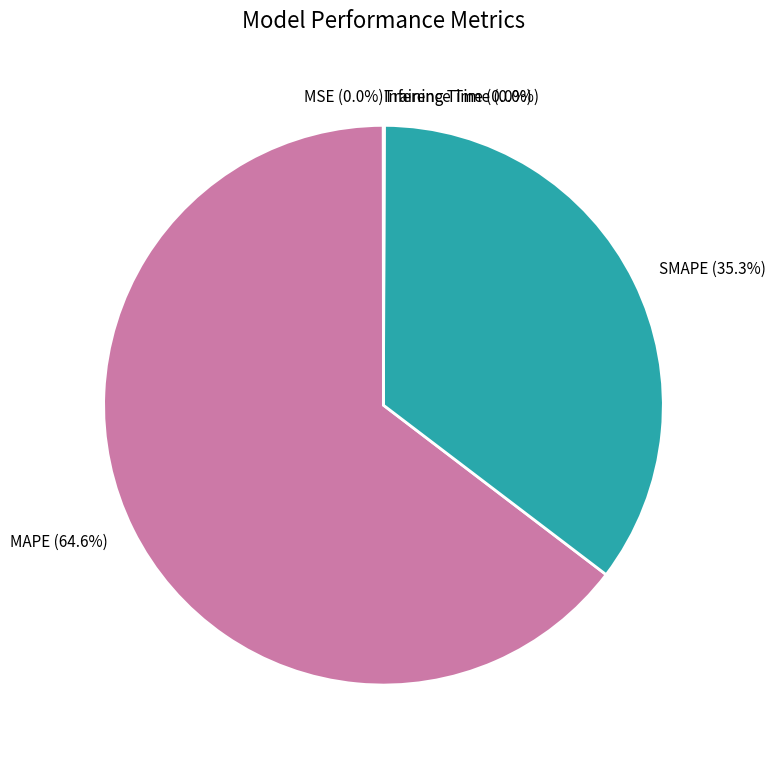

Which slice is the largest?

MAPE